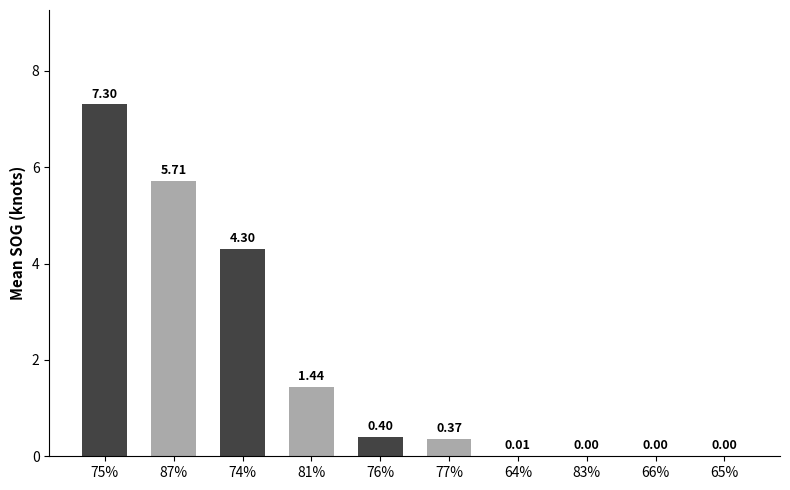

What is the sum of all values?

19.5